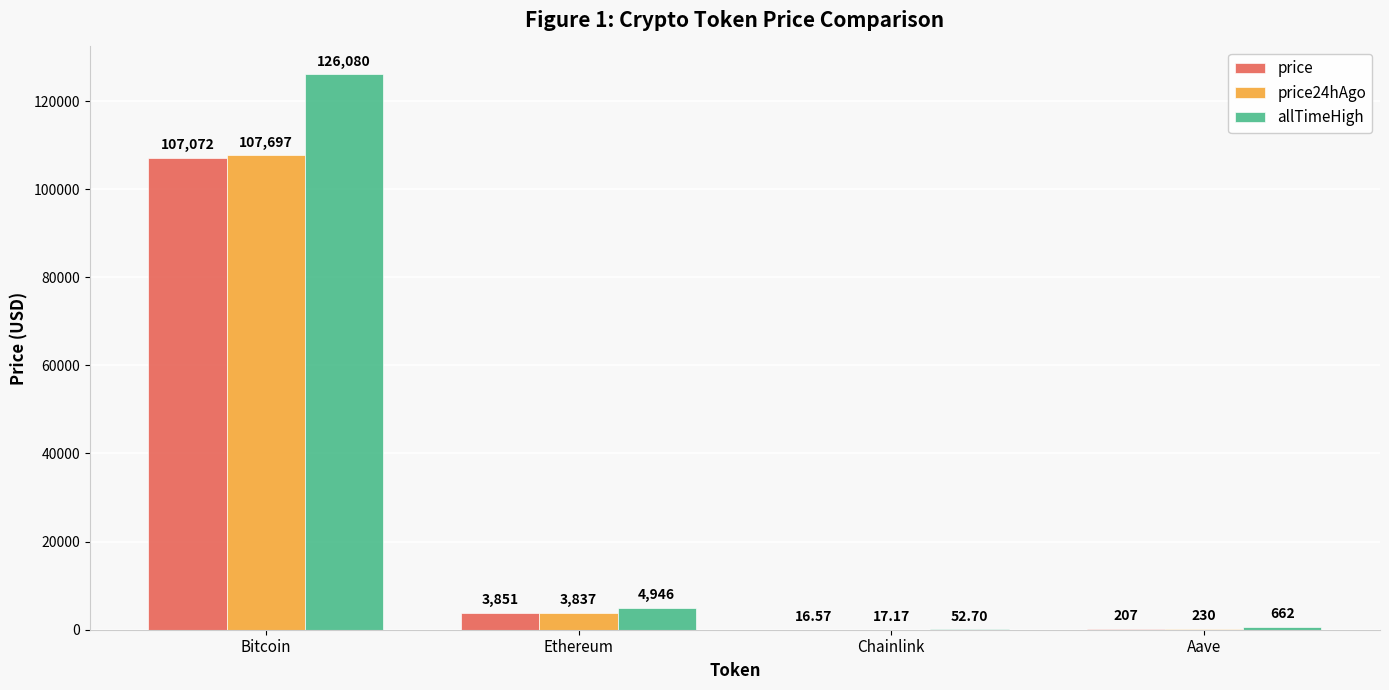

At which label does allTimeHigh first exceed 4946?

Bitcoin